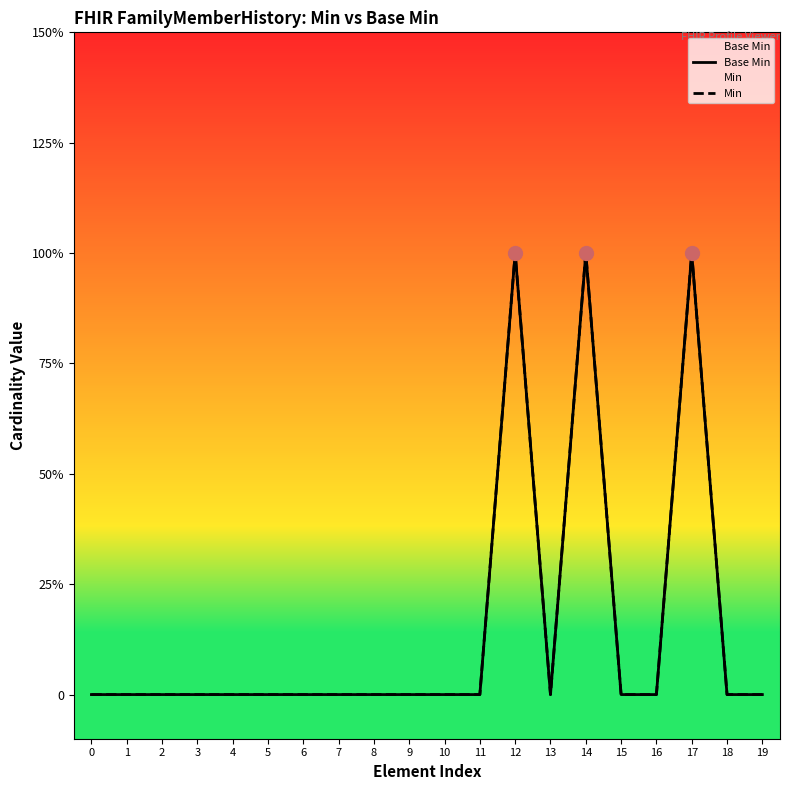

Rank the series by their maximum value, from lowest to highest.

Base Min, Min